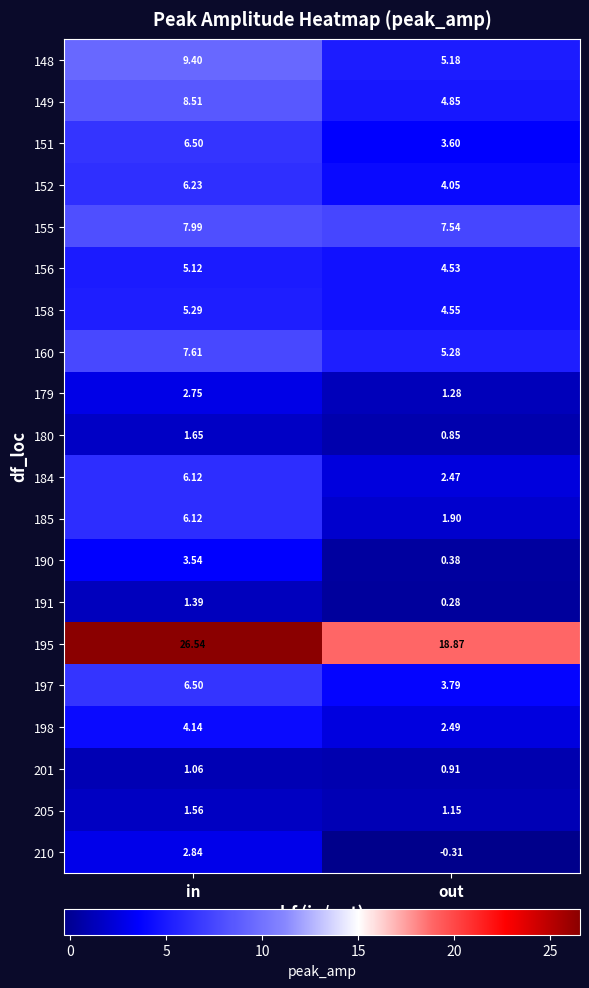

Which series has the largest total across all categories?

195